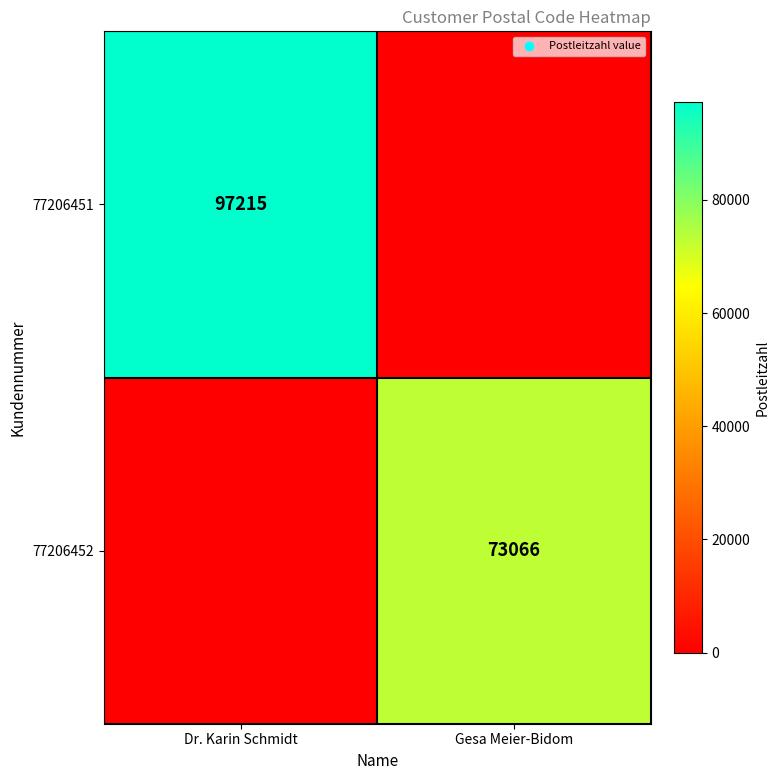

Is it true that 77206452 equals 22458 at Gesa Meier-Bidom?

False